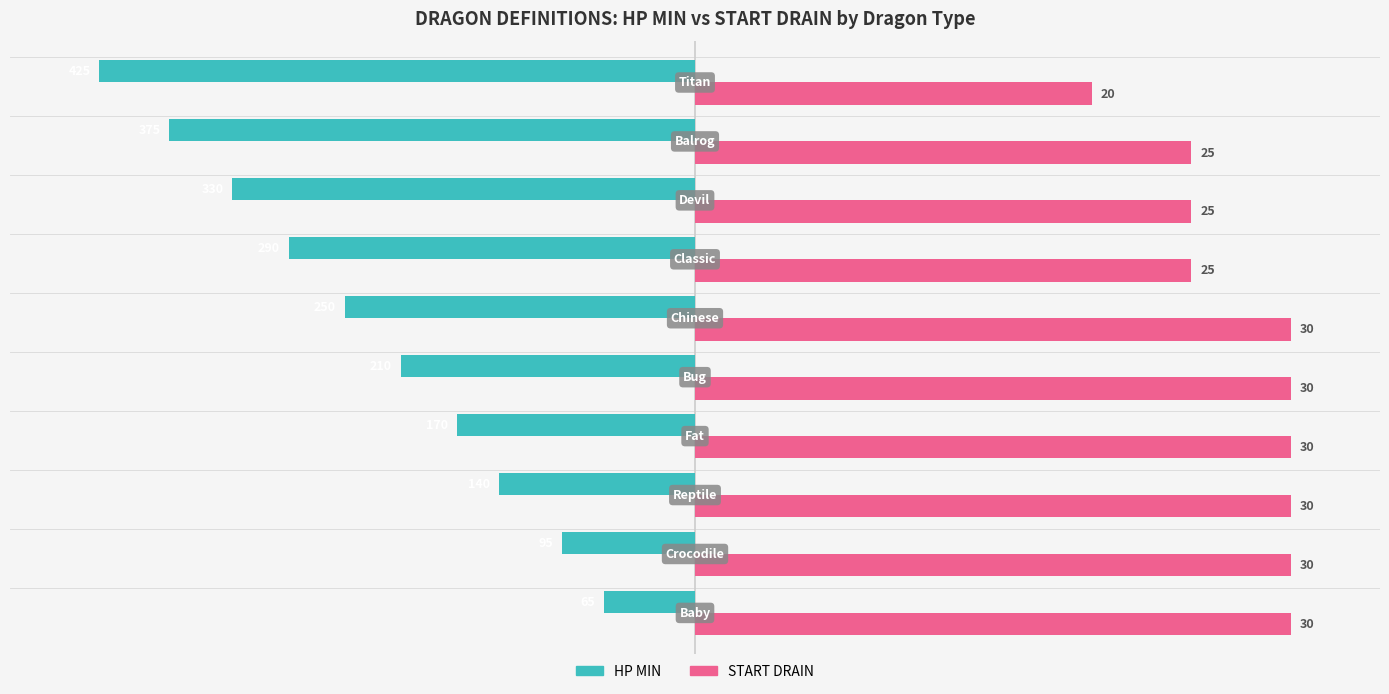

What are all the series names shown in the legend?

HP MIN, START DRAIN